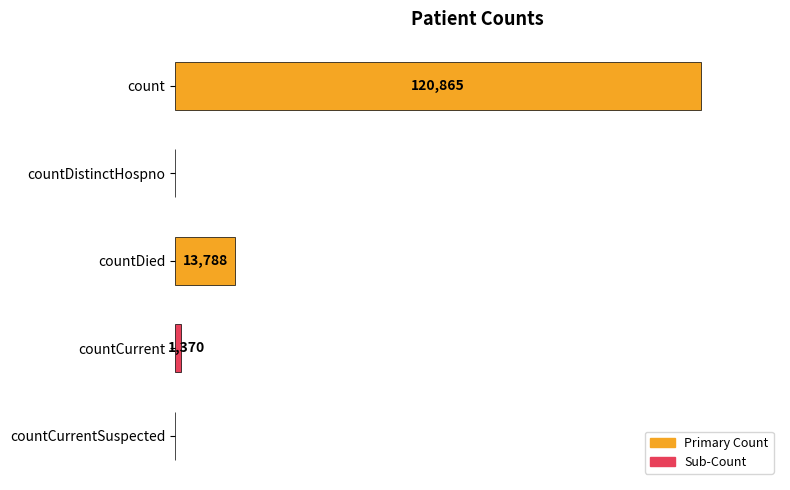

Which category has the highest value across all series?

count